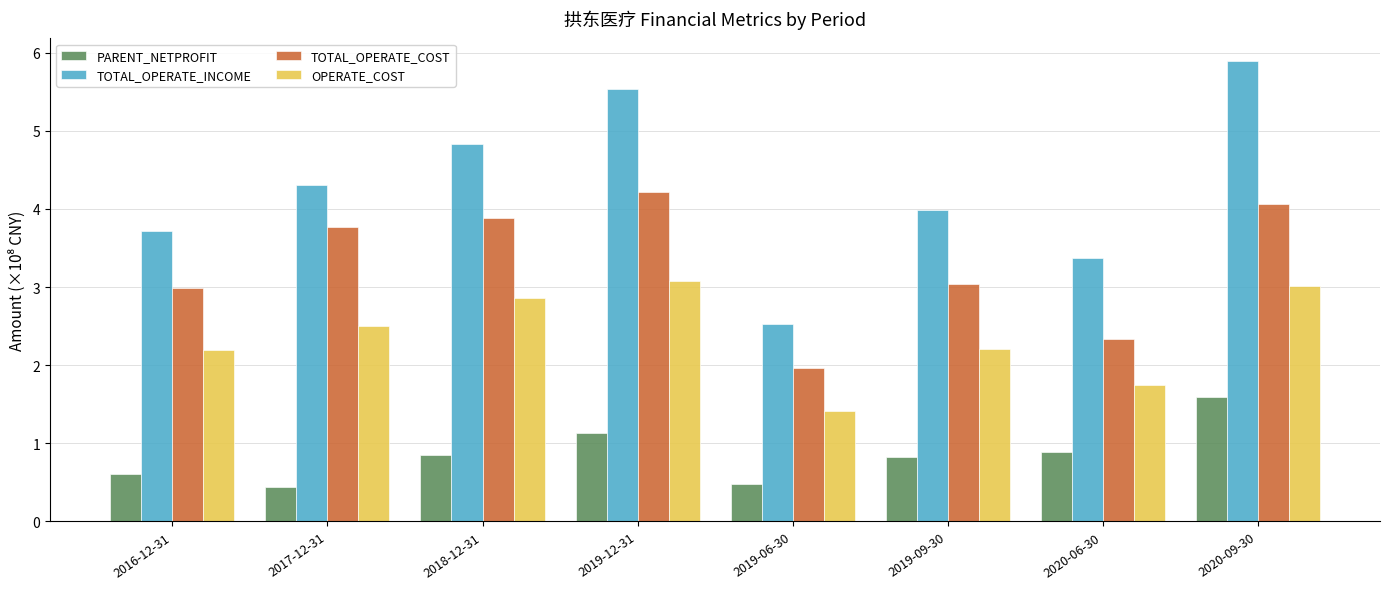

What is the spread (max minus min) of values at 2016-12-31?

3.1